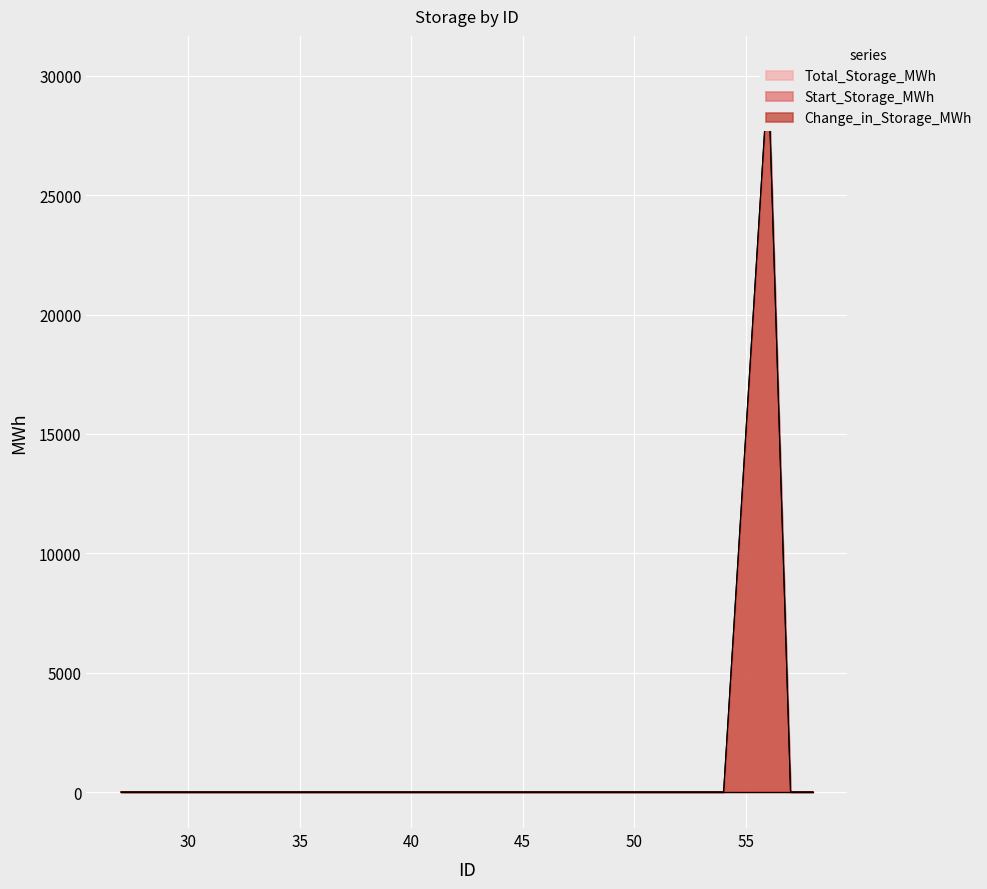

Between 56 and 27, which is larger?

56